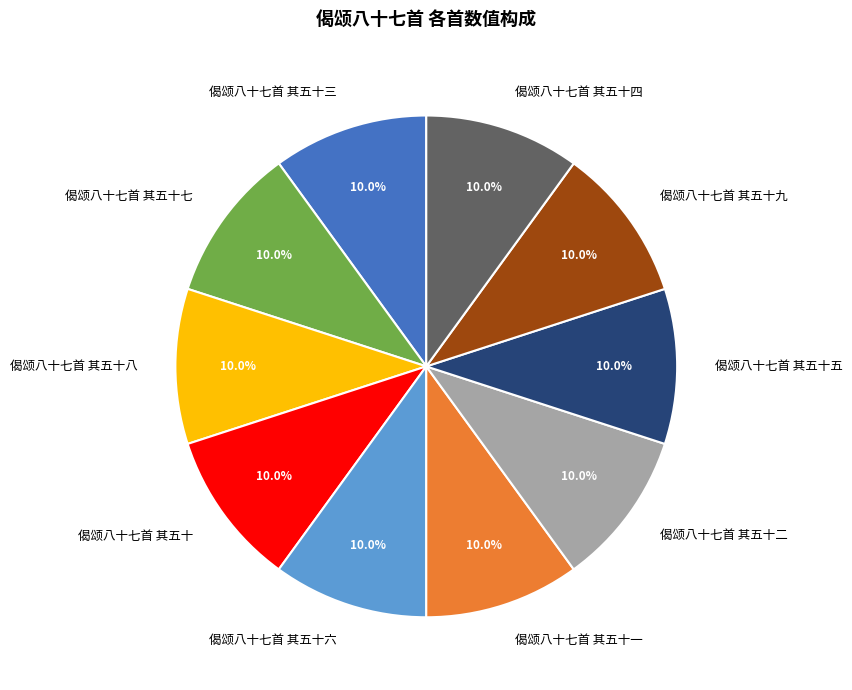

Approximately how many times larger is the value at 偈颂八十七首 其五十八 compared to 偈颂八十七首 其五十一?

1.0